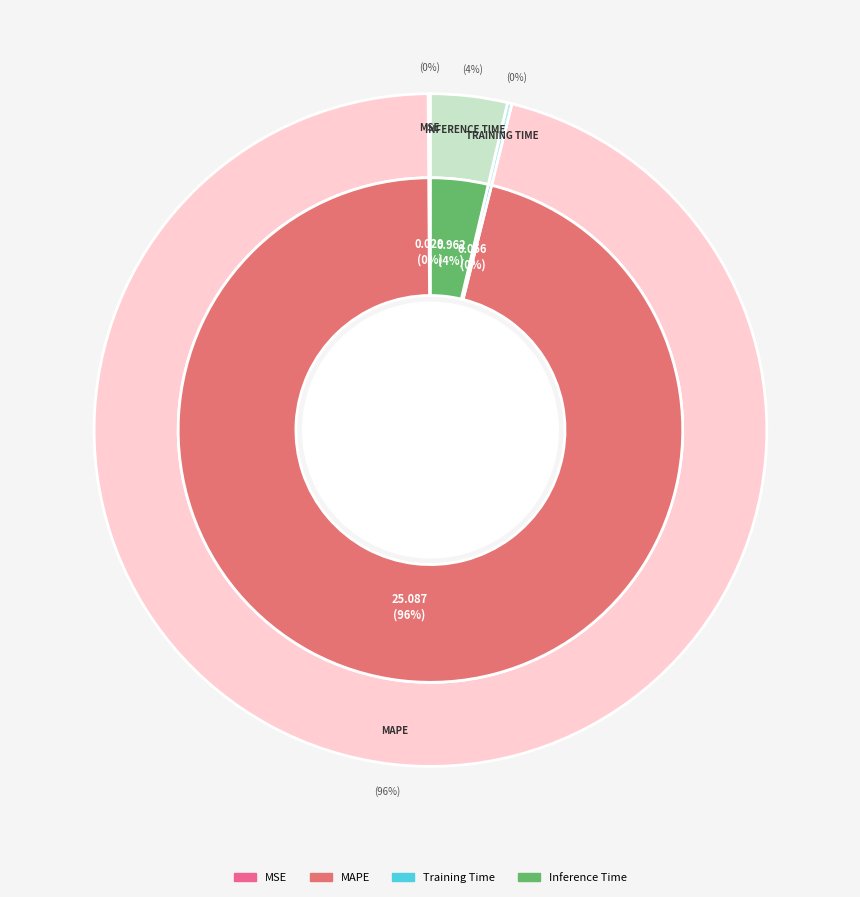

Does MSE account for over 50% of the chart?

No